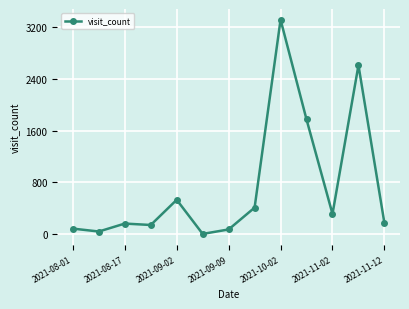

What is the difference between the maximum and minimum values?

3317